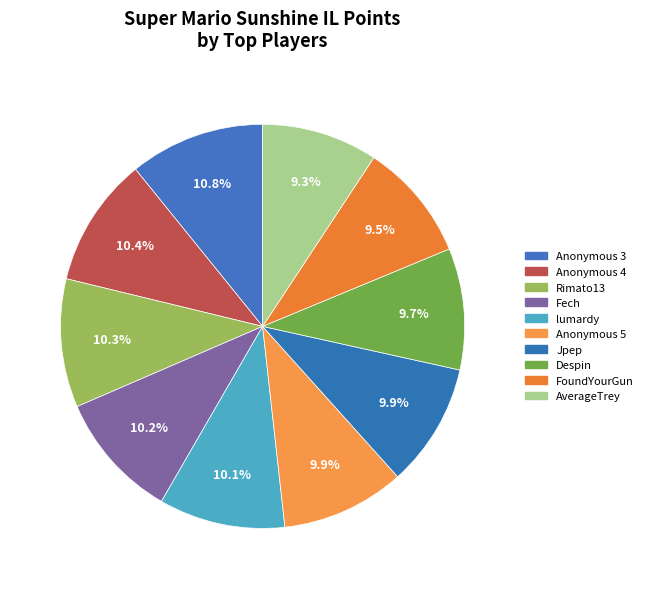

Do Anonymous 3 and FoundYourGun together represent more than half of the pie?

No